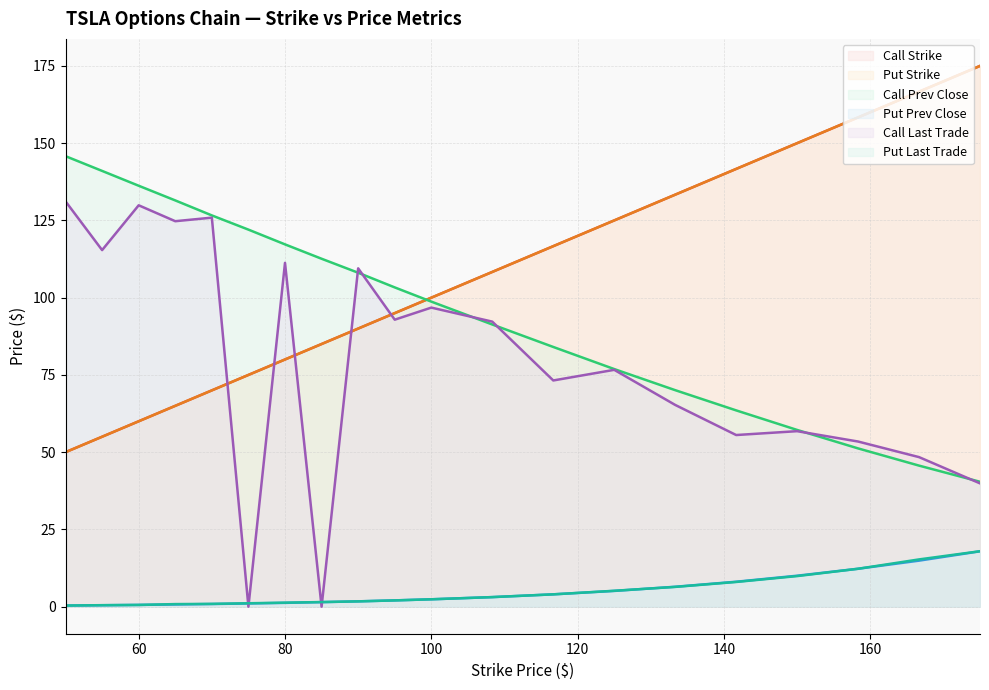

Which series has the largest range (max minus min)?

Call Last Trade